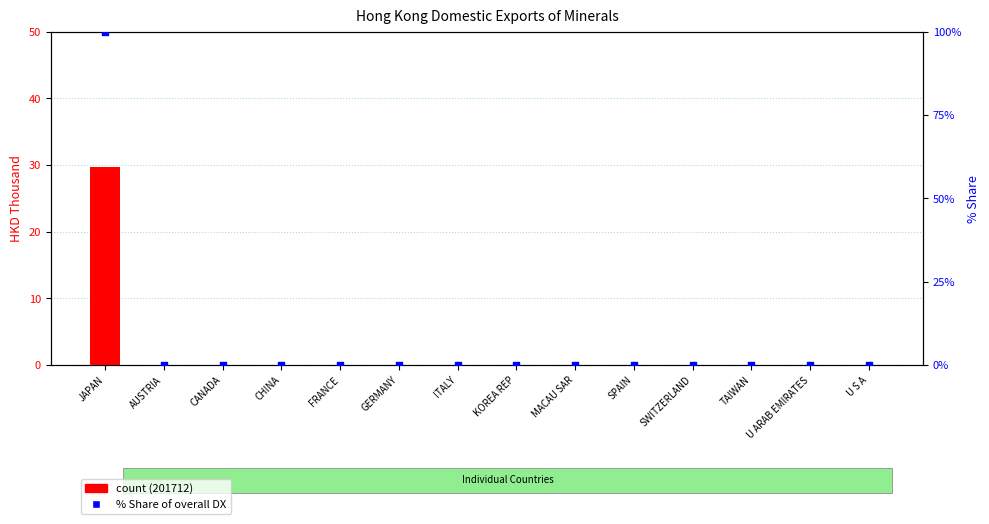

Which series contains the lowest Y value?

count (201712)